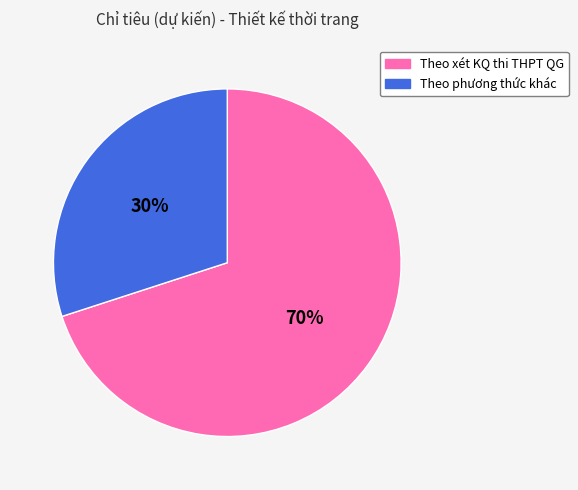

Do Theo phương thức khác and Theo xét KQ thi THPT QG together represent more than half of the pie?

Yes